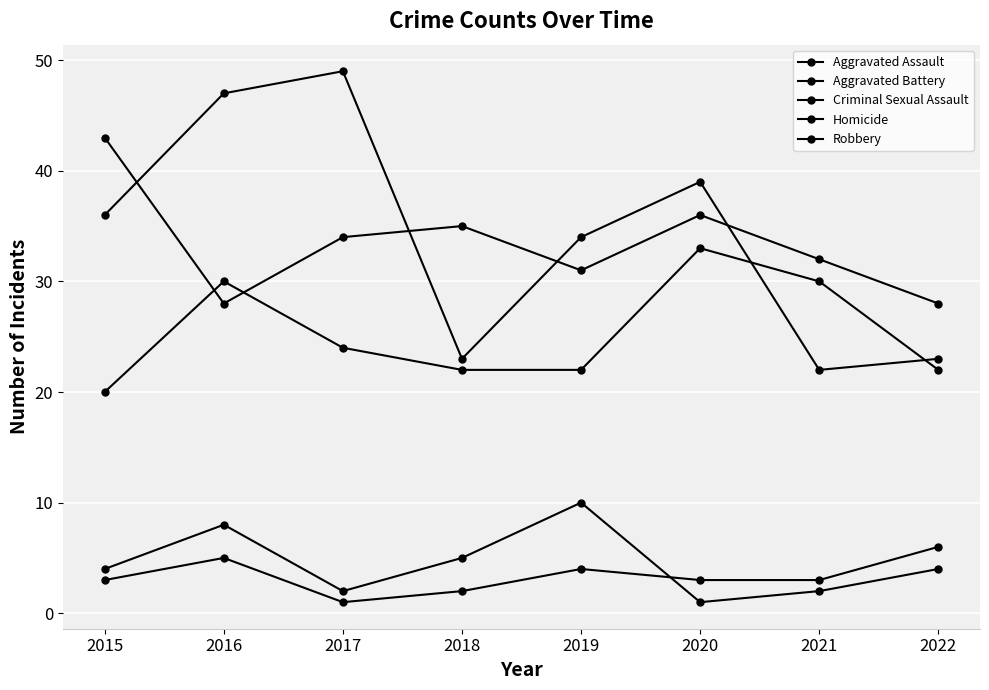

Count the number of data series in this chart.

5